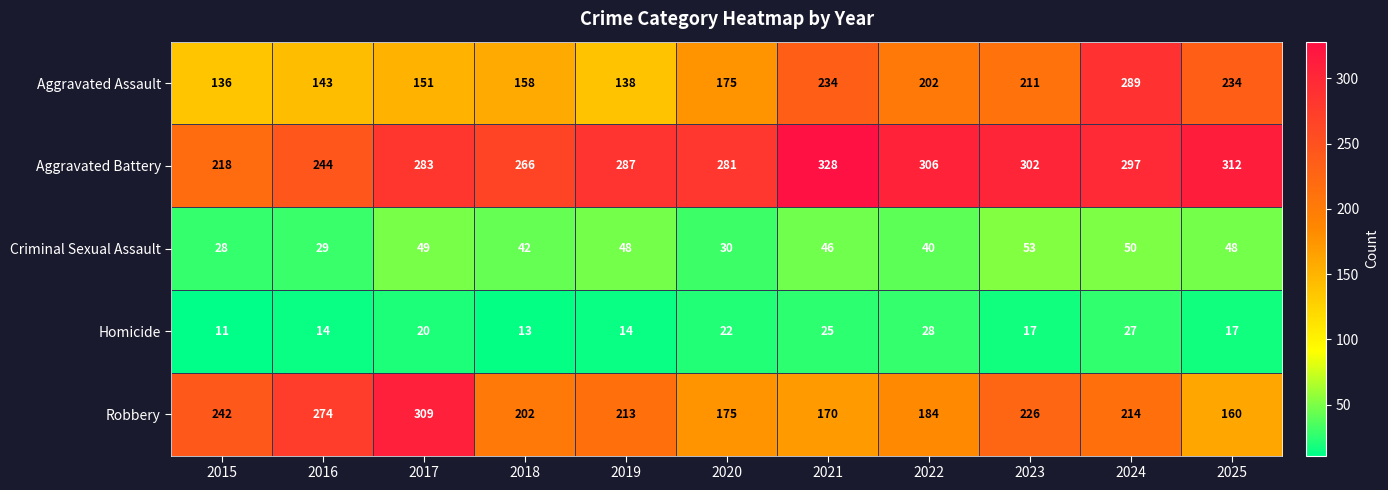

The value of Criminal Sexual Assault at 2020 is 30. True or false?

True